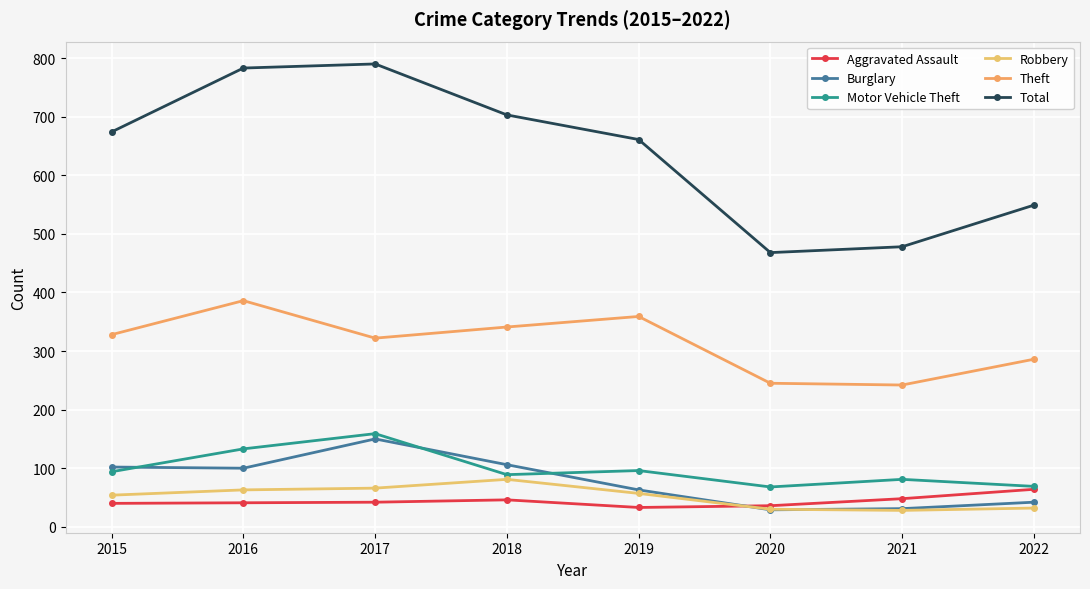

What is the smallest value displayed?

28